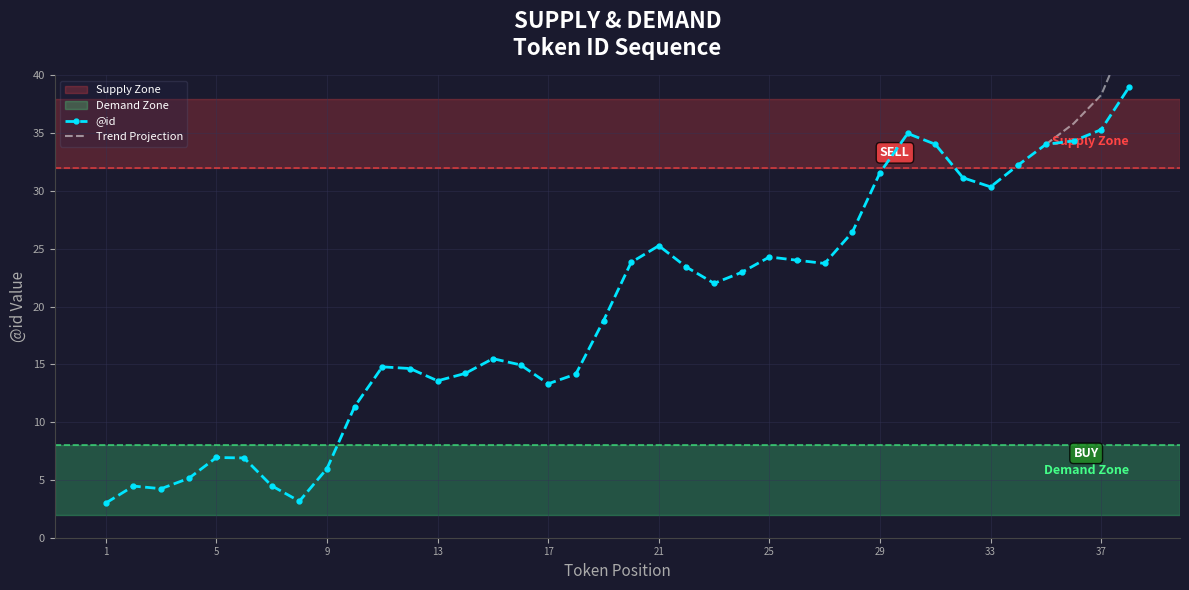

What is the minimum value for @id?

3.0